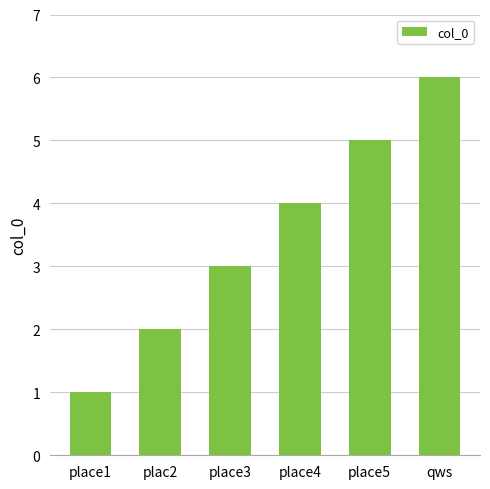

Rank the categories by value from highest to lowest.

qws, place5, place4, place3, plac2, place1